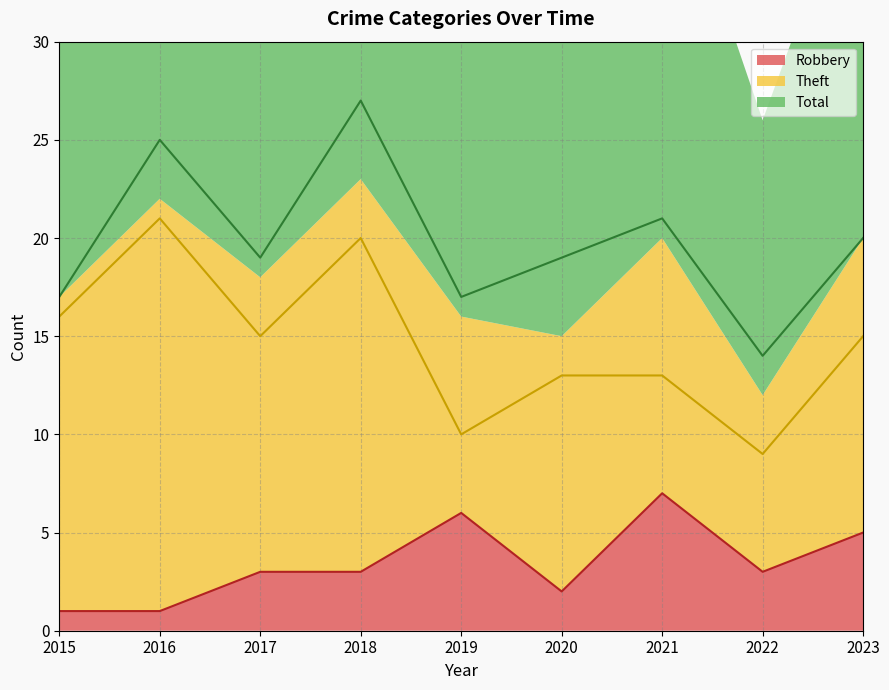

Which category has the highest value across all series?

2018